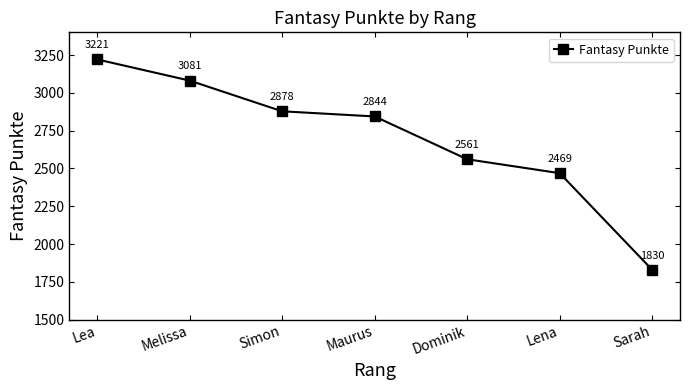

Between Lea and Melissa, which is larger?

Lea